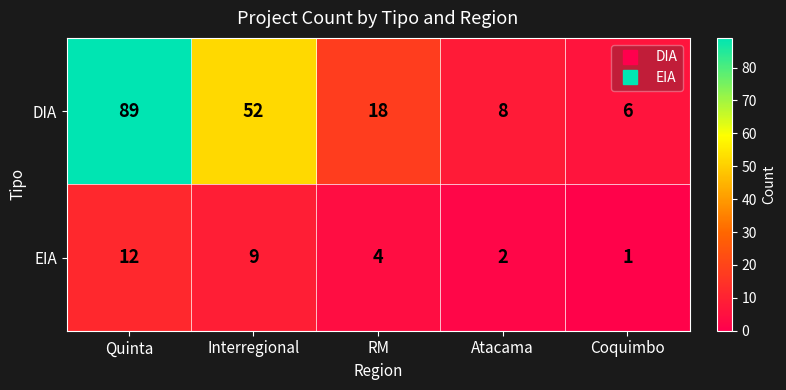

Which series has the widest spread of values?

DIA